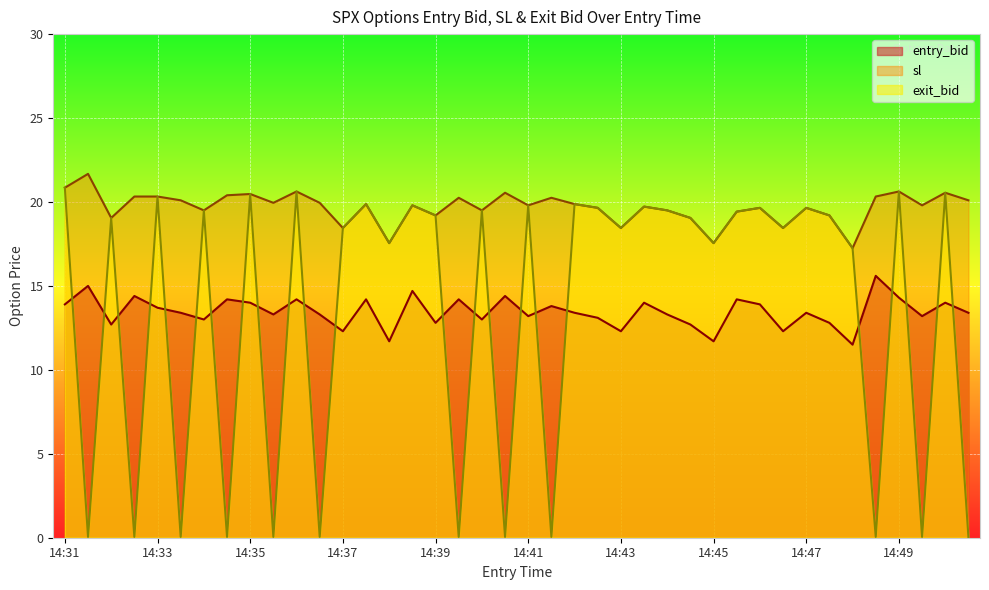

At 14:49, list the series in order from smallest to largest.

entry_bid, sl, exit_bid